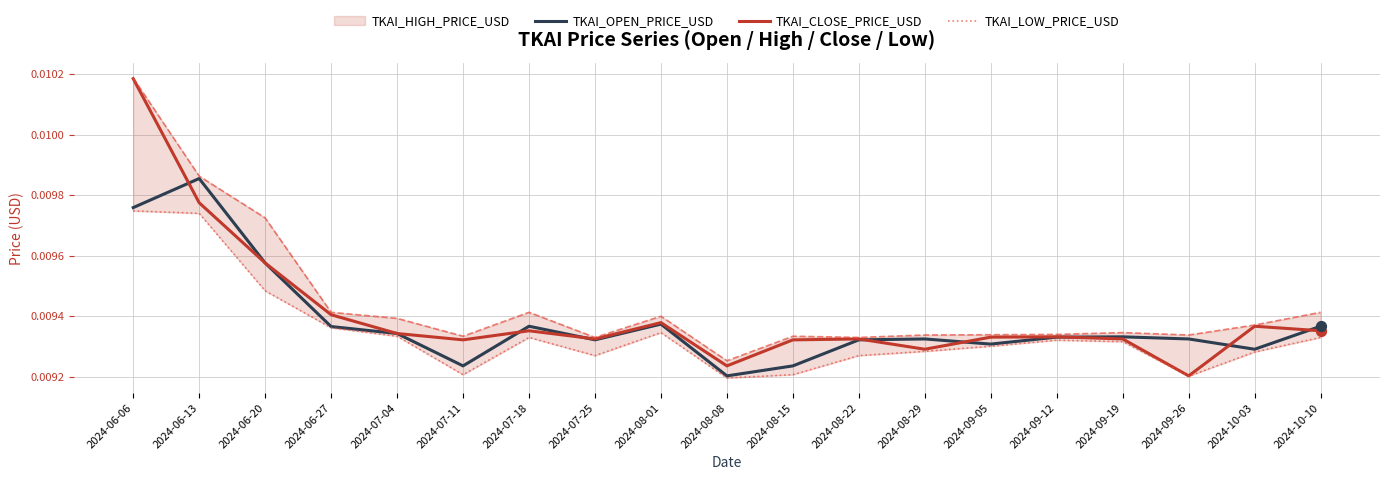

Which series has the largest total across all categories?

TKAI_HIGH_PRICE_USD